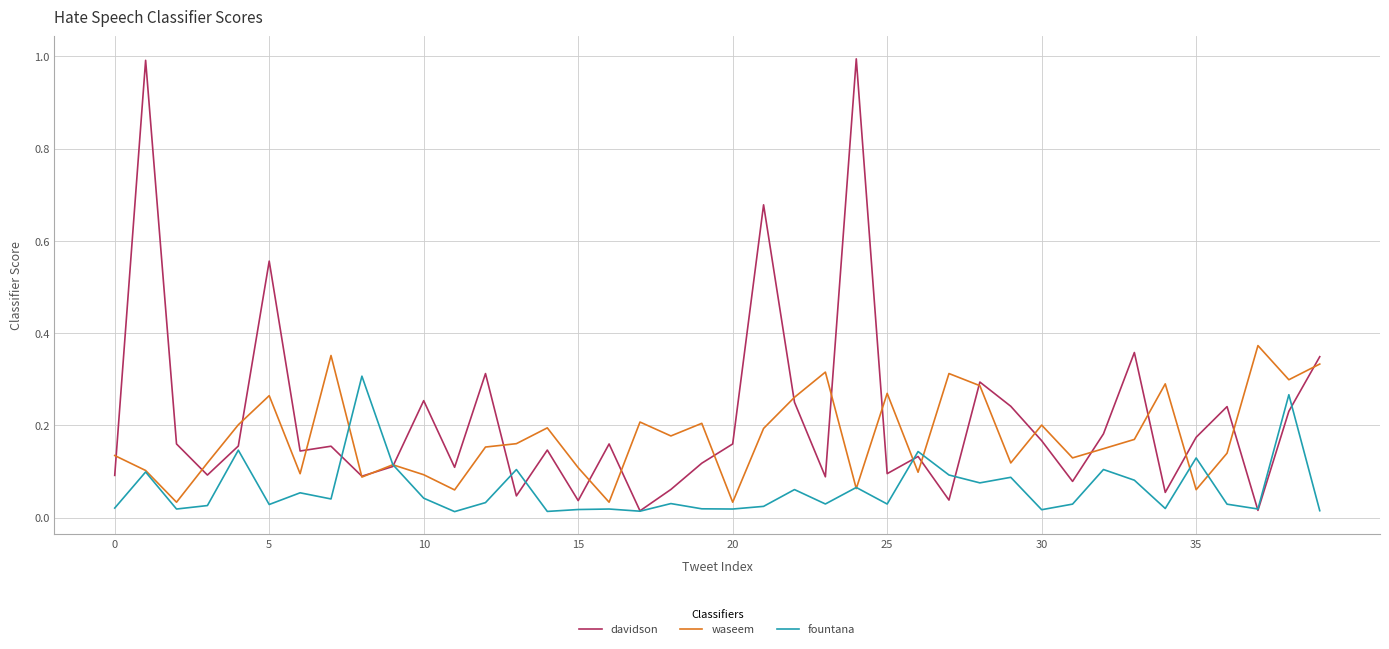

Is this an area chart (filled region under the line)?

No